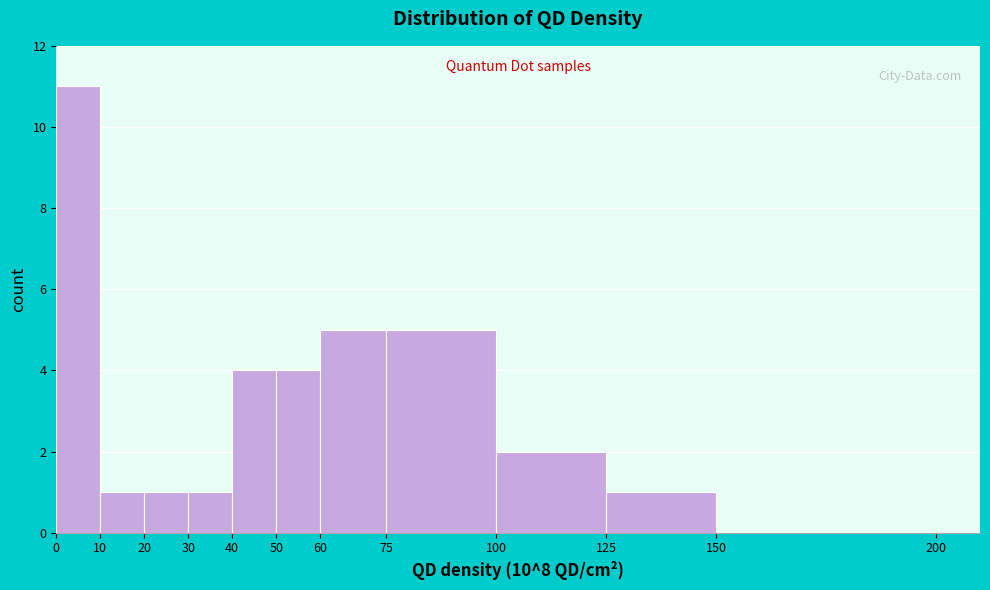

Reading left to right, transcribe this chart: for each bar, give the range it covers on the x-axis and its height. The values are not printed on the chart, so give them approximately, as read against the axis.

0 to 10: 11
10 to 20: 1
20 to 30: 1
30 to 40: 1
40 to 50: 4
50 to 60: 4
60 to 75: 5
75 to 100: 5
100 to 125: 2
125 to 150: 1
150 to 200: 0